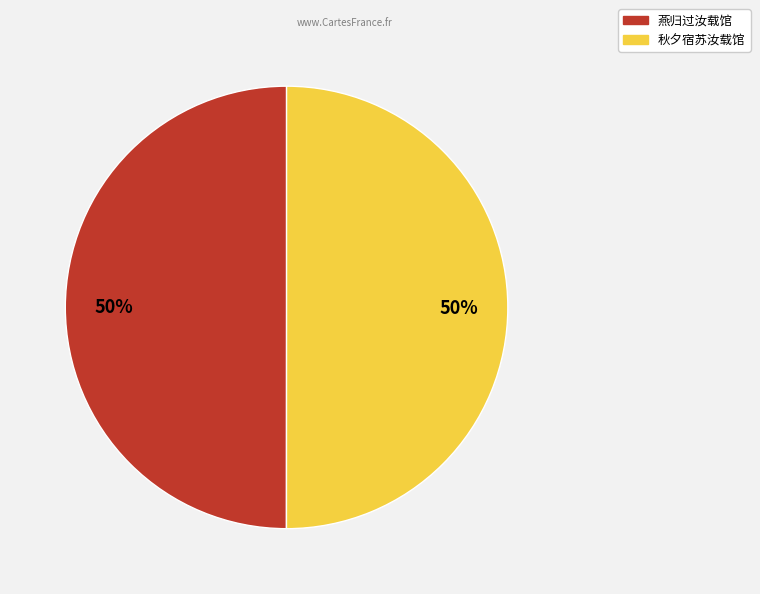

How many slices are in this pie chart?

2